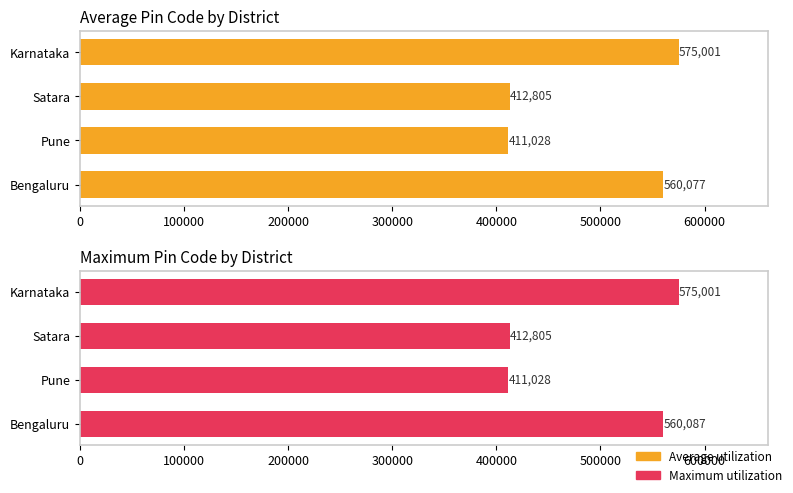

Between Bengaluru and Pune, which series saw the biggest shift?

Maximum utilization